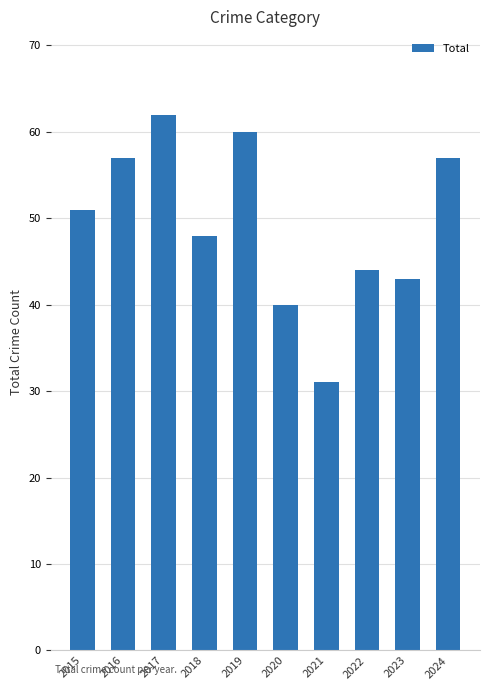

The chart shows a value of 60 at 2019. True or false?

True